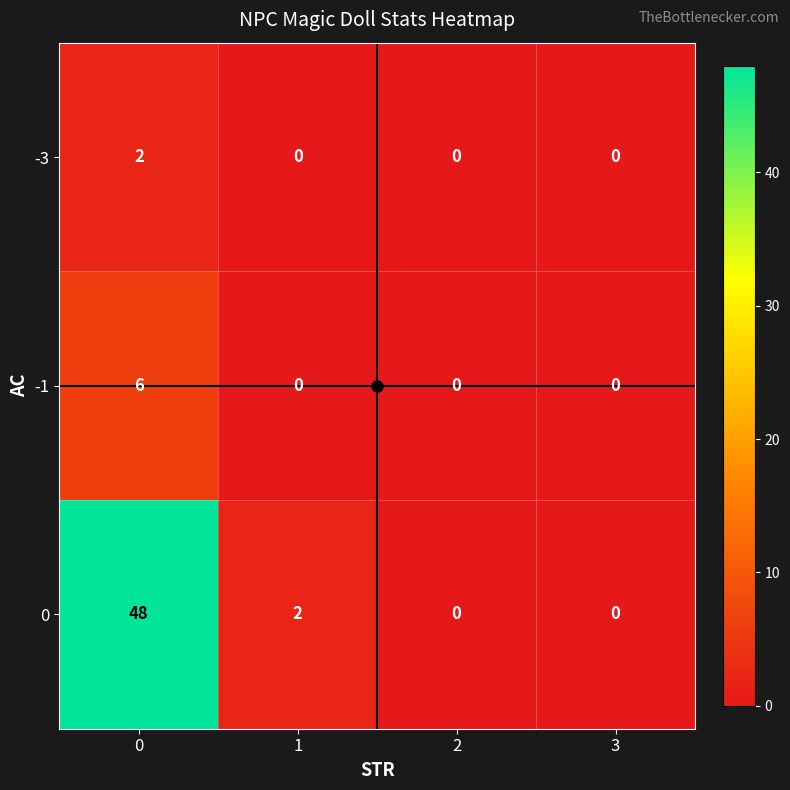

Rank the series at 0 from highest to lowest value.

0, -1, -3